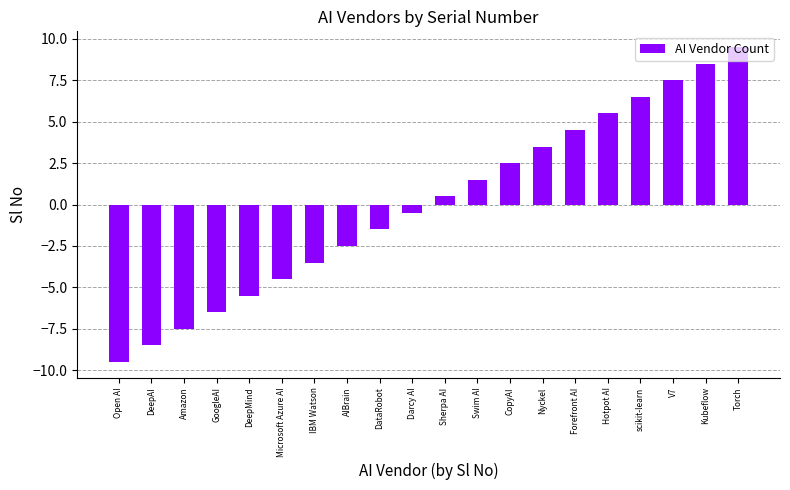

What is the greatest value displayed?

9.5